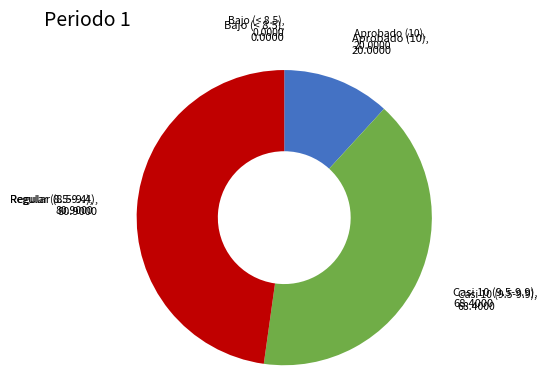

Does any single category account for the majority?

No